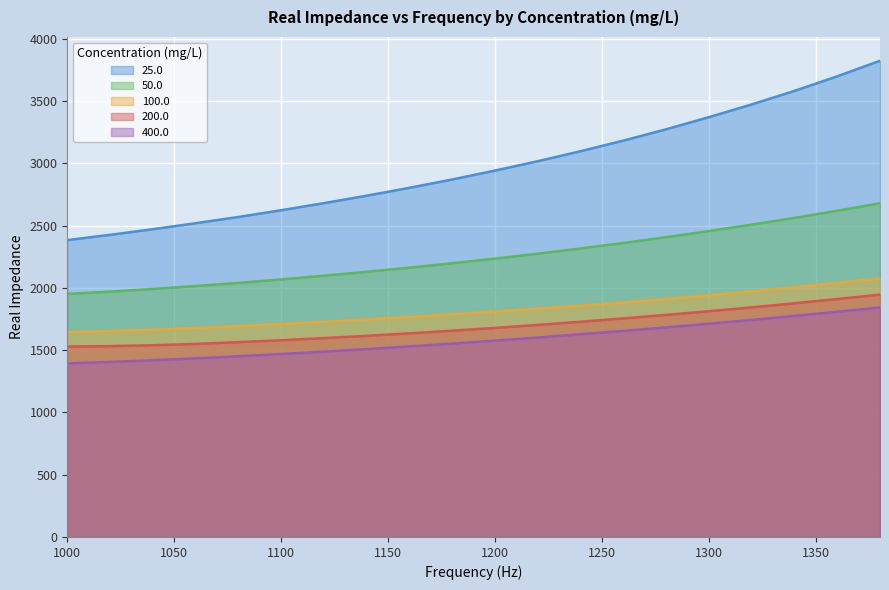

Reading right to left, what are all the values shown in this chart?

25.0: 1380=3824.4	1360=3699.3	1340=3582.4	1320=3473.5	1300=3371.4	1280=3274.0	1260=3183.0	1240=3098.0	1220=3017.7	1200=2942.5	1180=2871.0	1160=2804.0	1140=2740.8	1120=2680.9	1100=2624.0	1080=2569.8	1060=2519.6	1040=2471.6	1020=2426.5	1000=2383.9
50.0: 1380=2680.1	1360=2619.9	1340=2562.3	1320=2508.4	1300=2456.6	1280=2407.4	1260=2360.9	1240=2317.0	1220=2275.0	1200=2235.6	1180=2198.2	1160=2162.7	1140=2129.4	1120=2098.2	1100=2068.3	1080=2040.4	1060=2015.4	1040=1991.7	1020=1970.3	1000=1951.6
100.0: 1380=2076.4	1360=2040.1	1340=2005.1	1320=1971.8	1300=1940.2	1280=1910.3	1260=1883.3	1240=1858.0	1220=1833.1	1200=1810.0	1180=1787.8	1160=1766.8	1140=1746.7	1120=1727.8	1100=1710.1	1080=1693.4	1060=1678.5	1040=1665.0	1020=1653.4	1000=1645.0
200.0: 1380=1946.4	1360=1910.8	1340=1876.7	1320=1843.8	1300=1813.0	1280=1783.4	1260=1755.2	1240=1728.5	1220=1702.9	1200=1679.0	1180=1656.5	1160=1635.0	1140=1615.3	1120=1596.9	1100=1579.8	1080=1564.4	1060=1550.5	1040=1539.7	1020=1532.6	1000=1529.0
400.0: 1380=1843.1	1360=1808.6	1340=1775.5	1320=1743.2	1300=1712.7	1280=1683.5	1260=1655.0	1240=1627.8	1220=1601.6	1200=1576.7	1180=1553.0	1160=1530.3	1140=1508.8	1120=1488.4	1100=1469.1	1080=1451.1	1060=1434.5	1040=1419.3	1020=1405.6	1000=1394.1